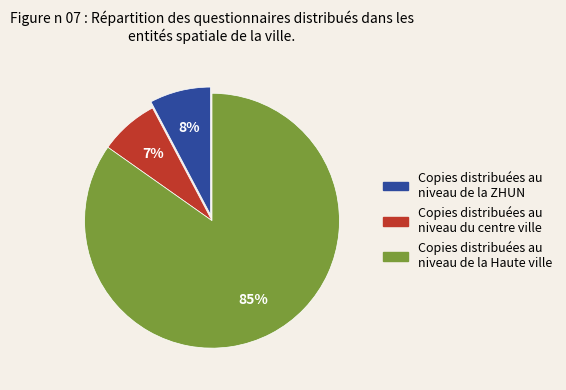

To the nearest percent, what is the average slice percentage?

33%